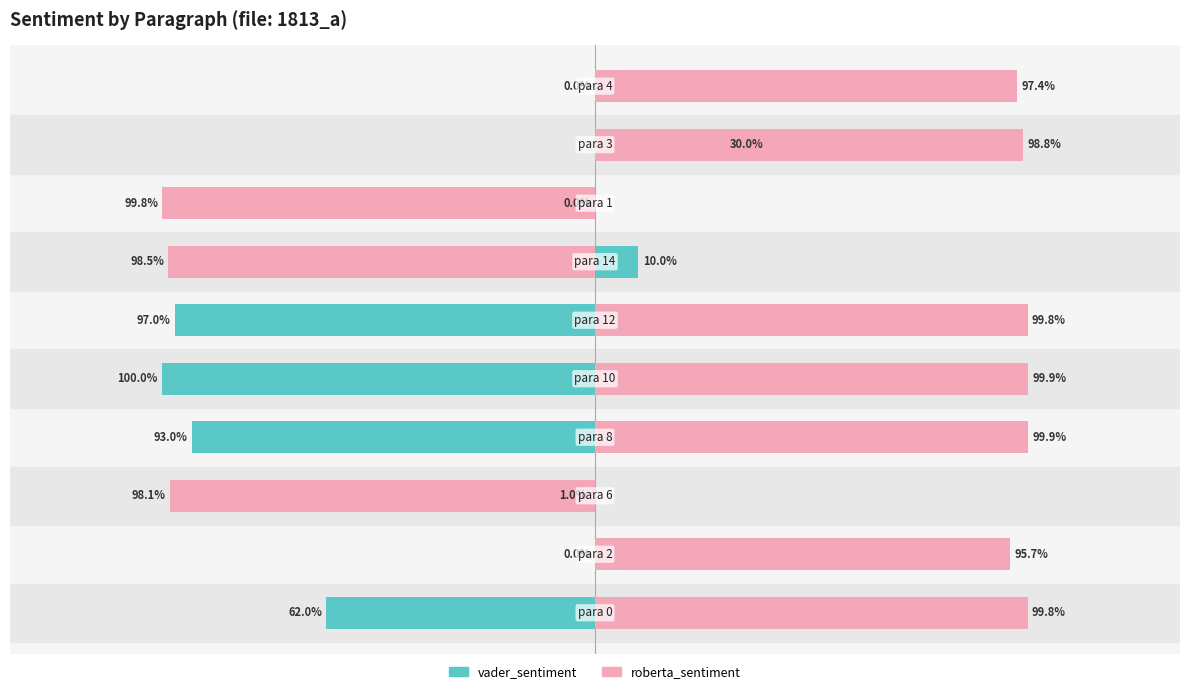

How many groups of bars are there?

10